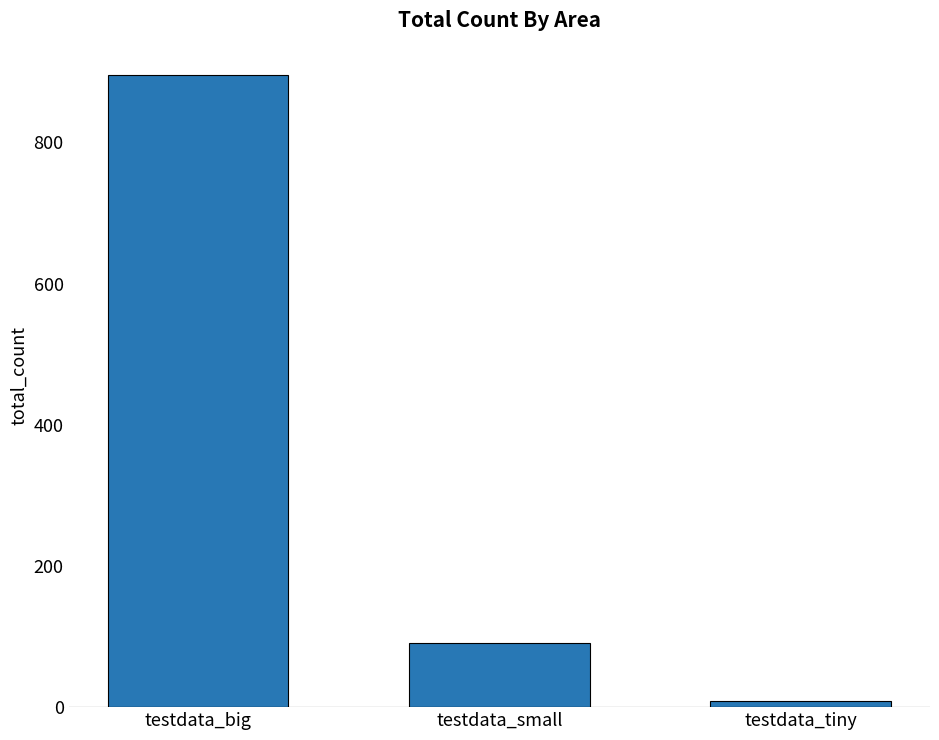

At which label does the data first exceed 91?

testdata_big